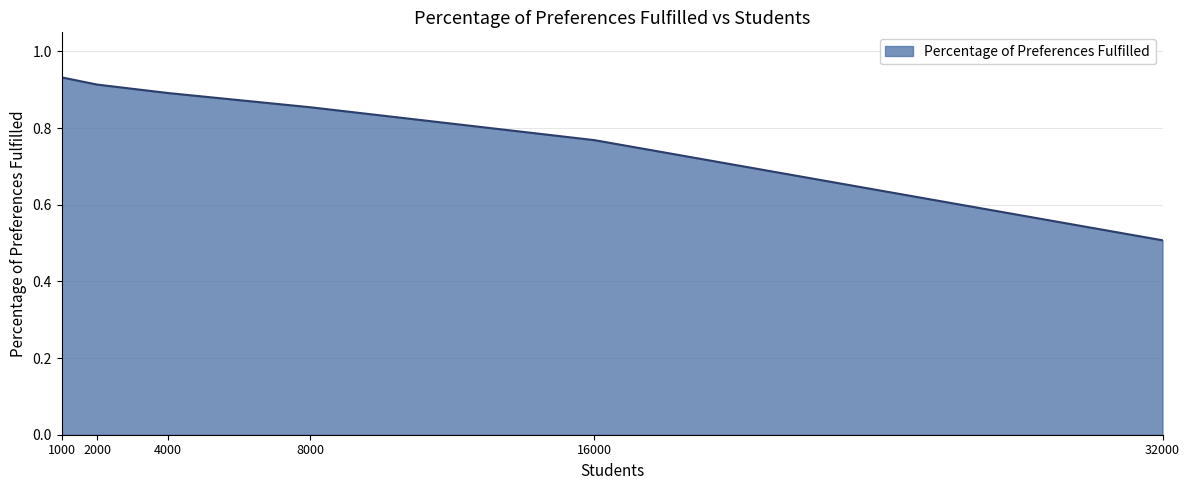

Is it true that the value at 1000 is 1.3?

False